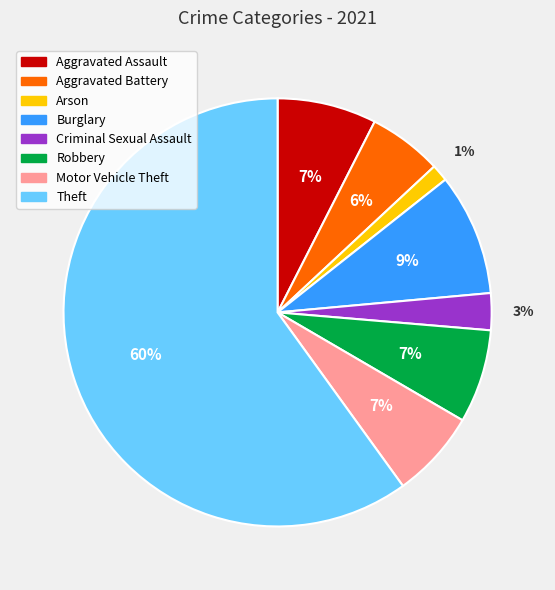

Do Arson and Aggravated Assault together represent more than half of the pie?

No